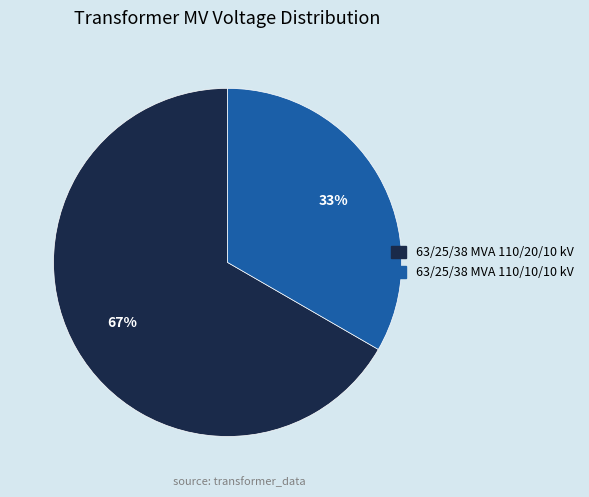

Combined, do 63/25/38 MVA 110/10/10 kV and 63/25/38 MVA 110/20/10 kV account for over 50%?

Yes